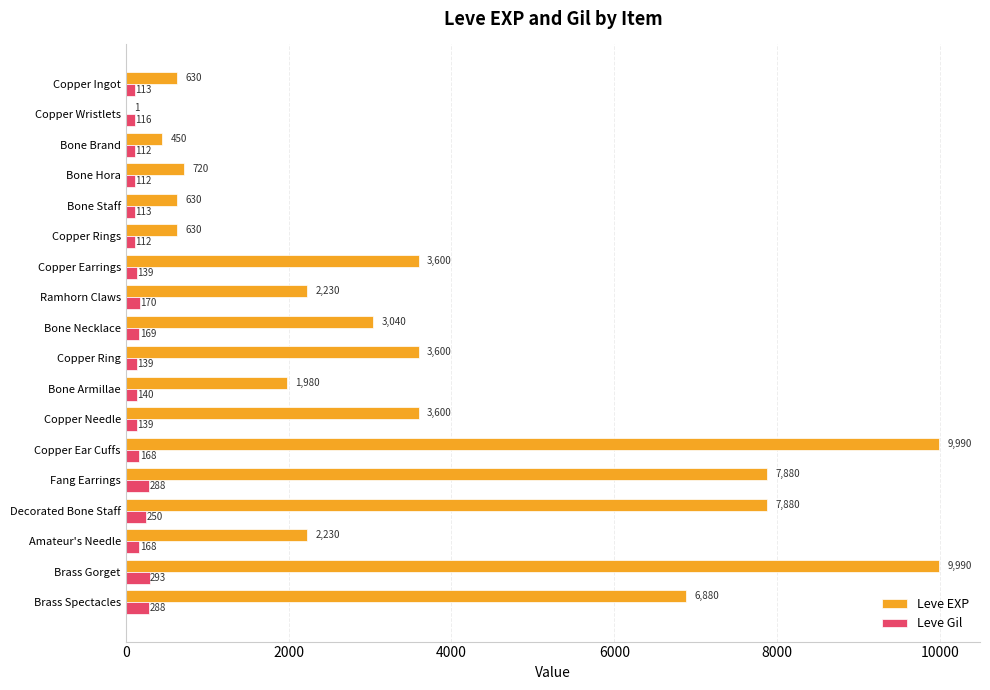

Which series changed the most between Copper Earrings and Brass Spectacles?

Leve EXP